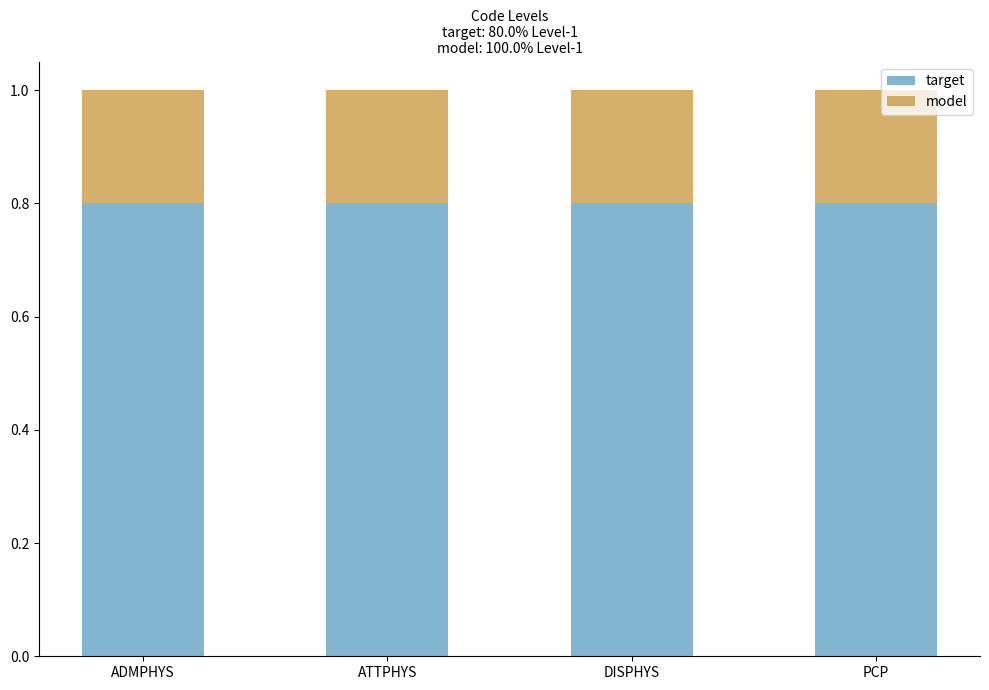

The value of target at DISPHYS is 1.2. True or false?

False